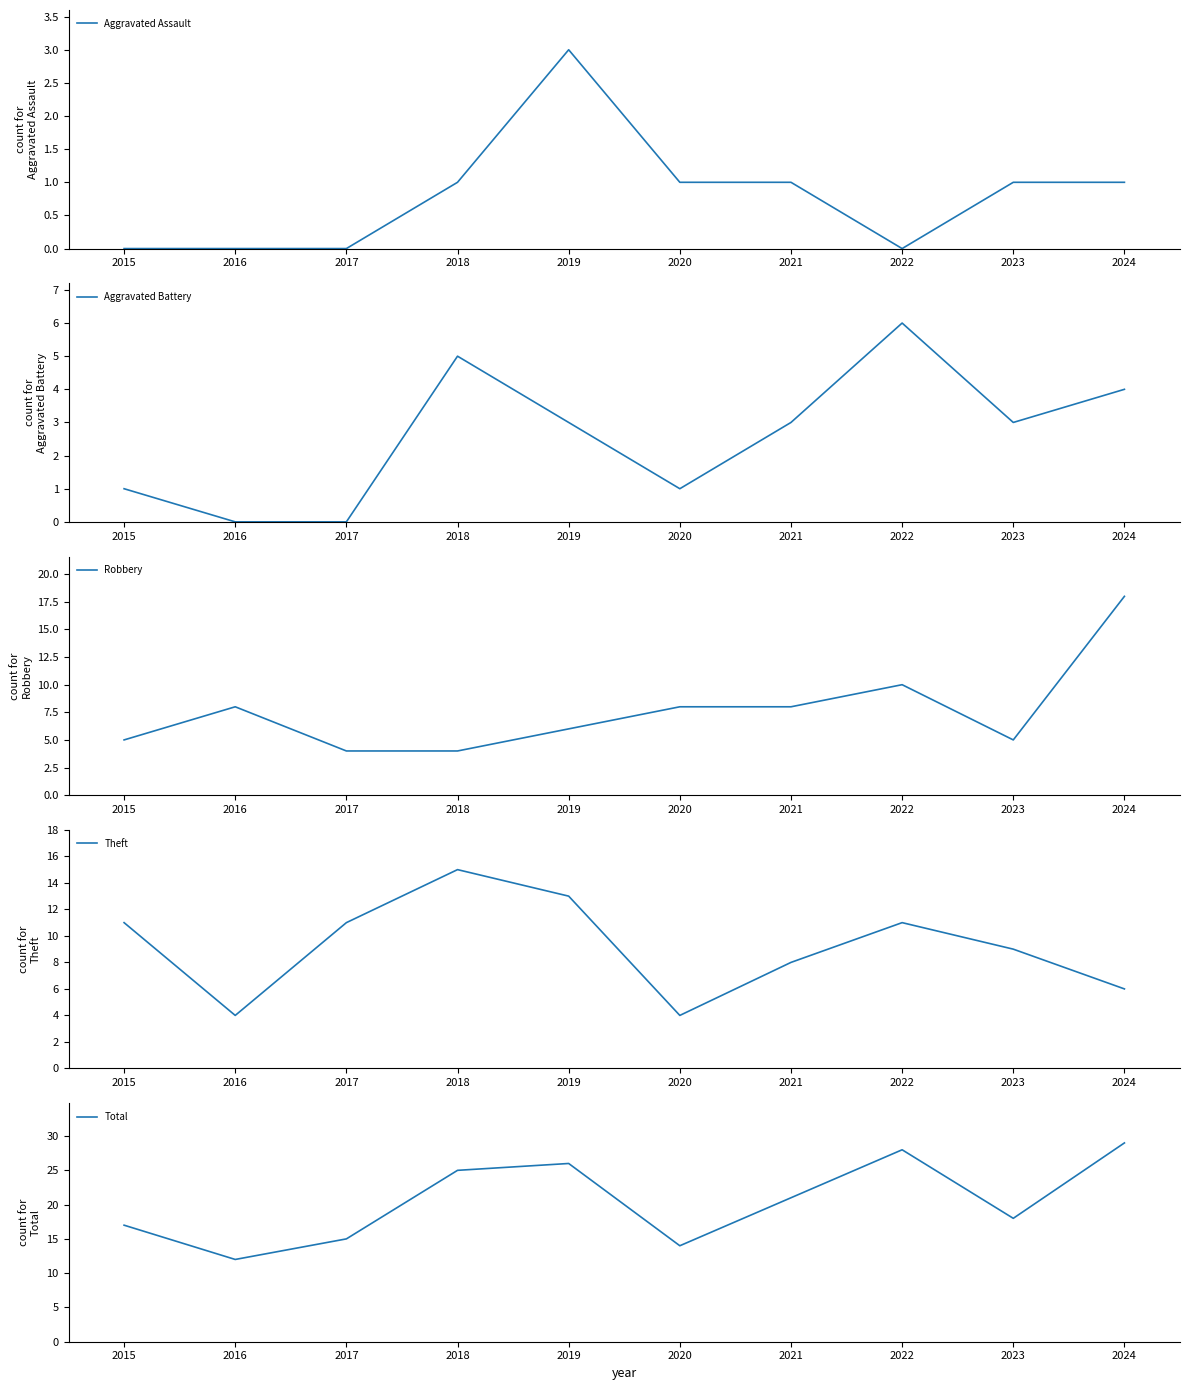

How many data points in Aggravated Battery are above 3?

3